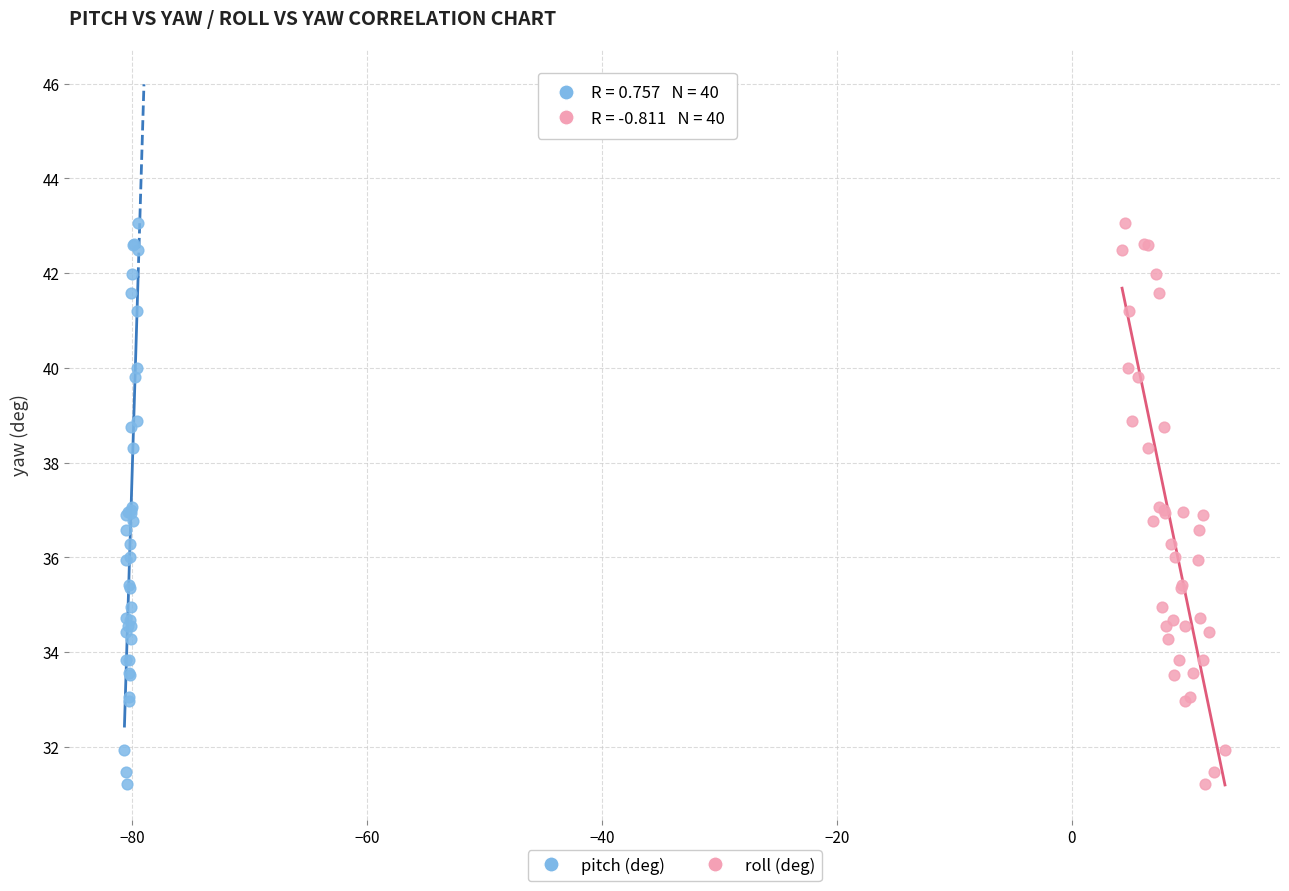

What are all the series names shown in the legend?

pitch (deg), roll (deg)